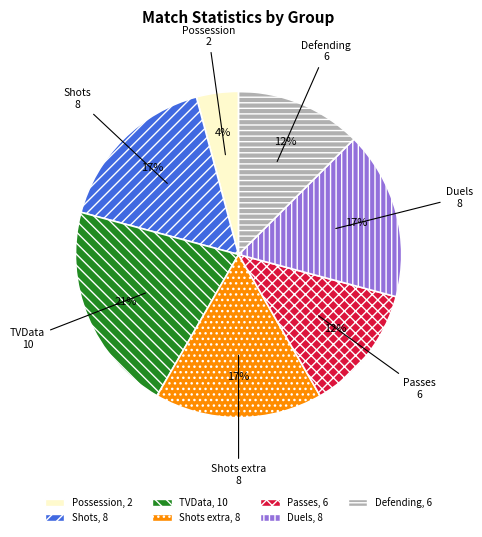

Does any single category account for the majority?

No